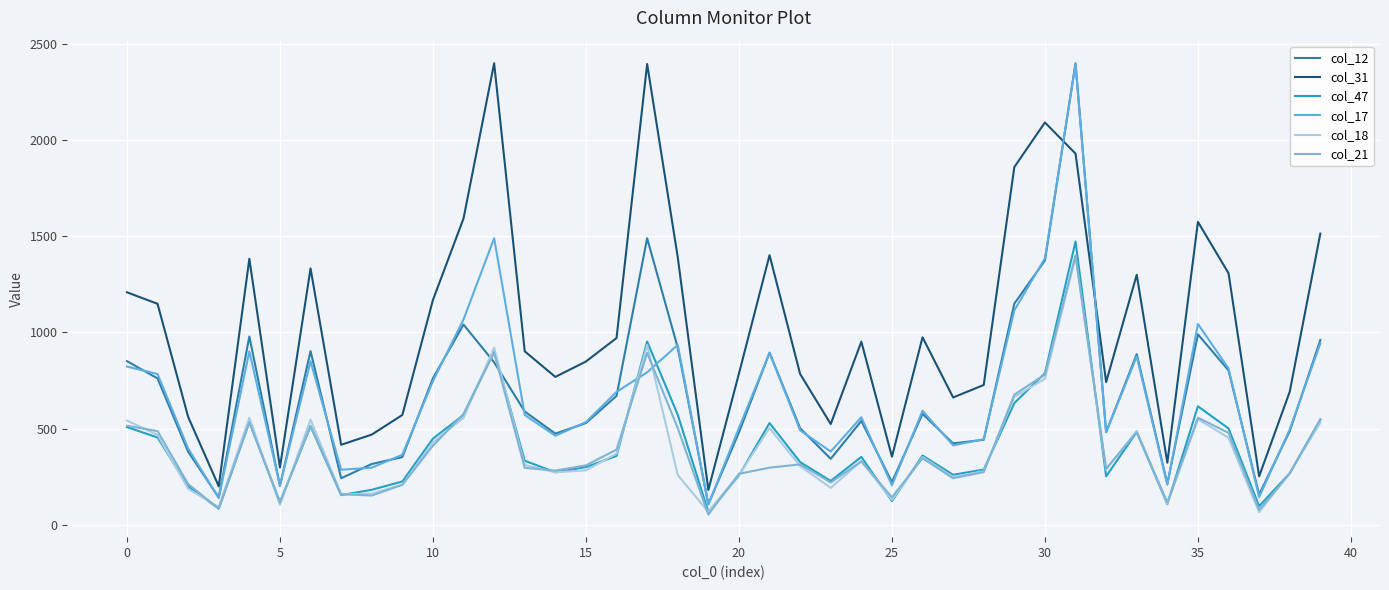

How many intersections are there between col_21 and col_47?

17